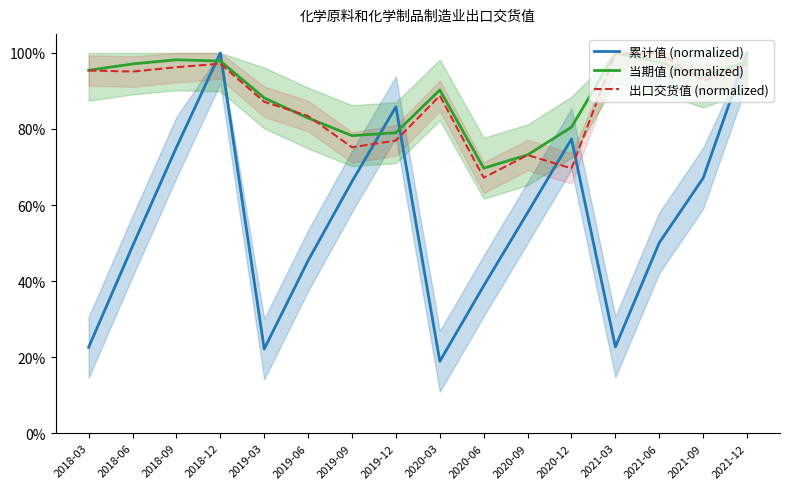

What is the difference between the maximum and minimum values in the 当期值 (normalized) series?

0.3